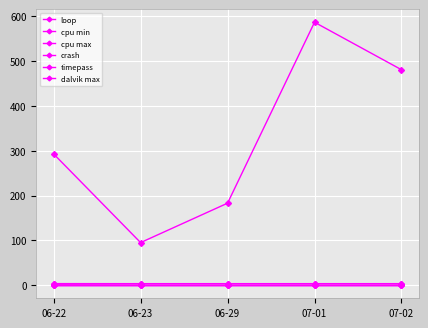

What is the label of the 2nd point from the left?

06-23